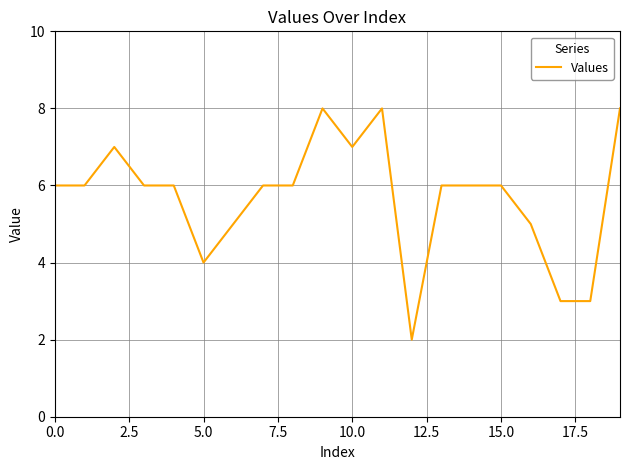

Does the chart display data point markers on the line(s)?

No